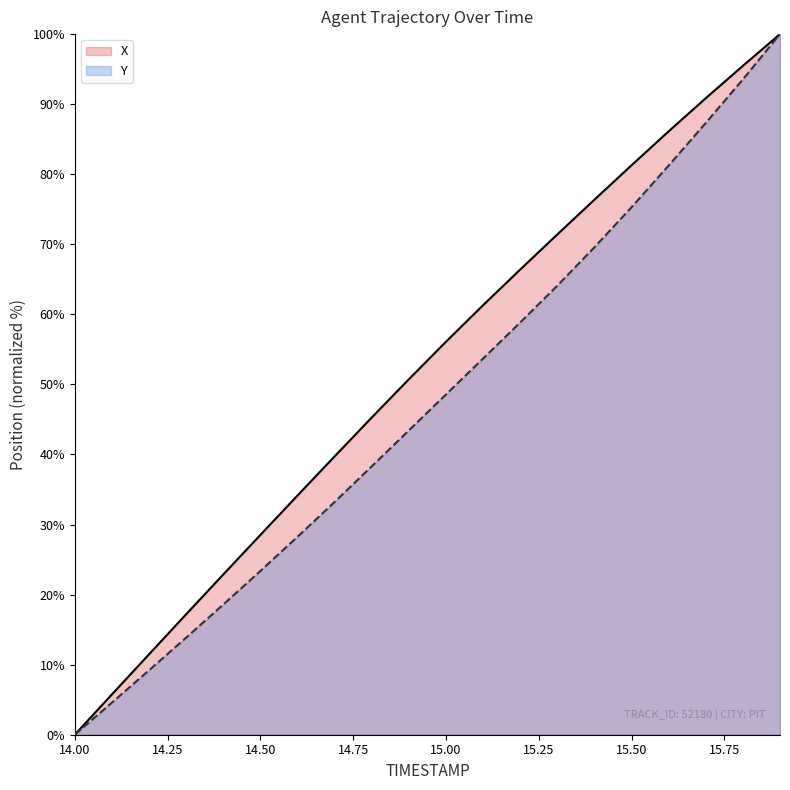

Where does the X series first go above 56?

15.00